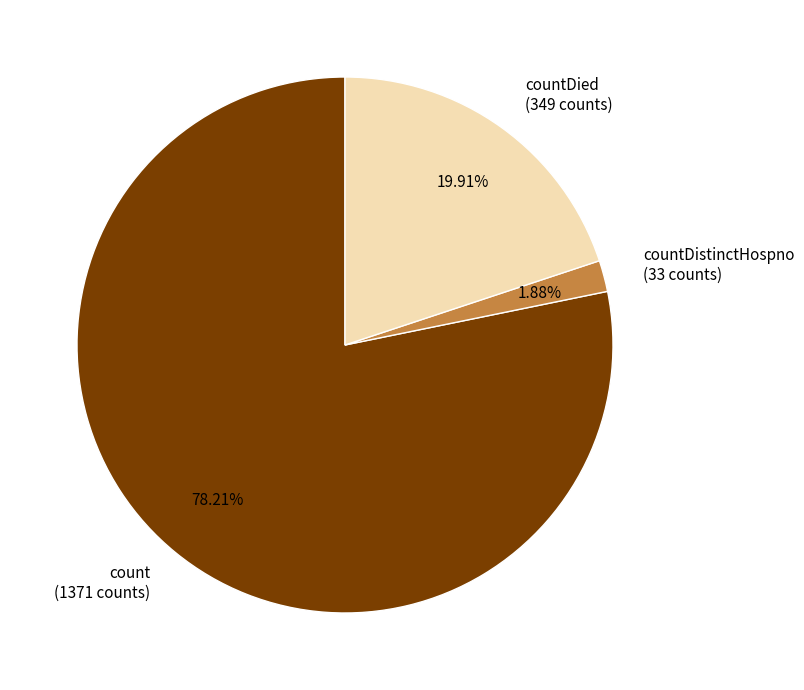

Do count (1371 counts) and countDistinctHospno (33 counts) together represent more than half of the pie?

Yes